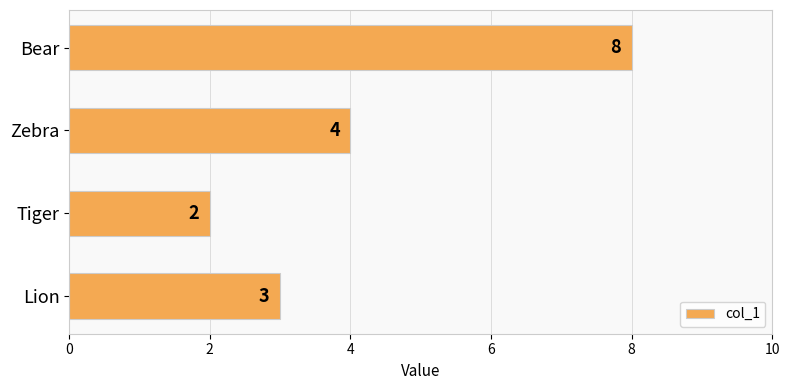

How many bars are there in total?

4